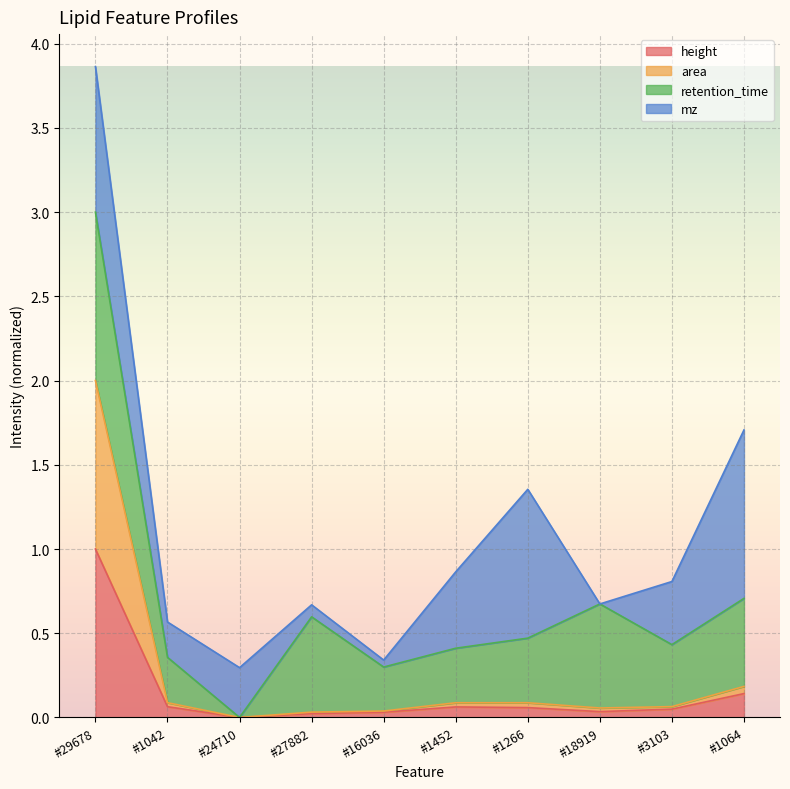

Which has a higher value, #3103 or #1064?

#1064